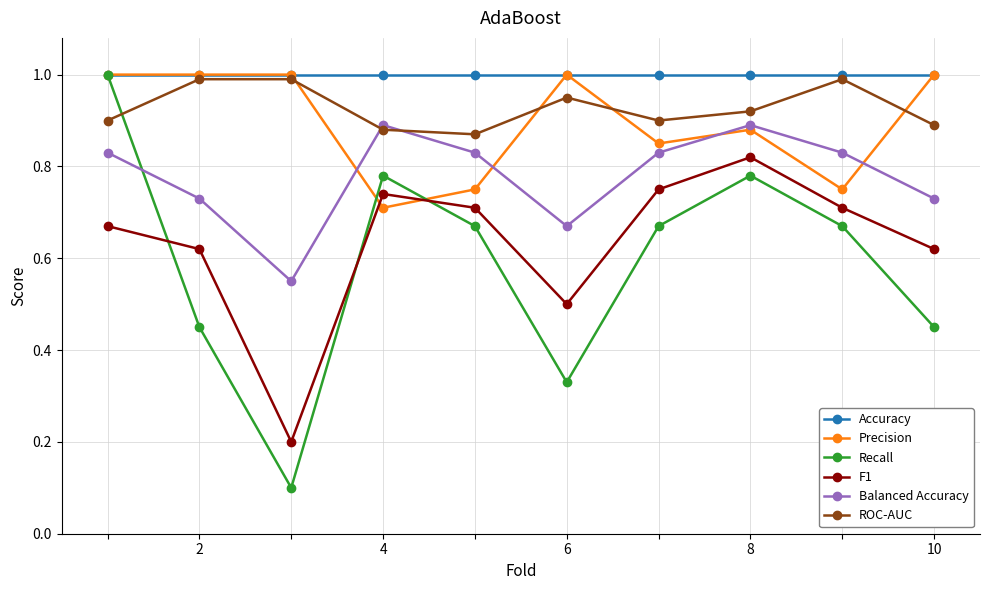

Which series has the largest range (max minus min)?

Recall